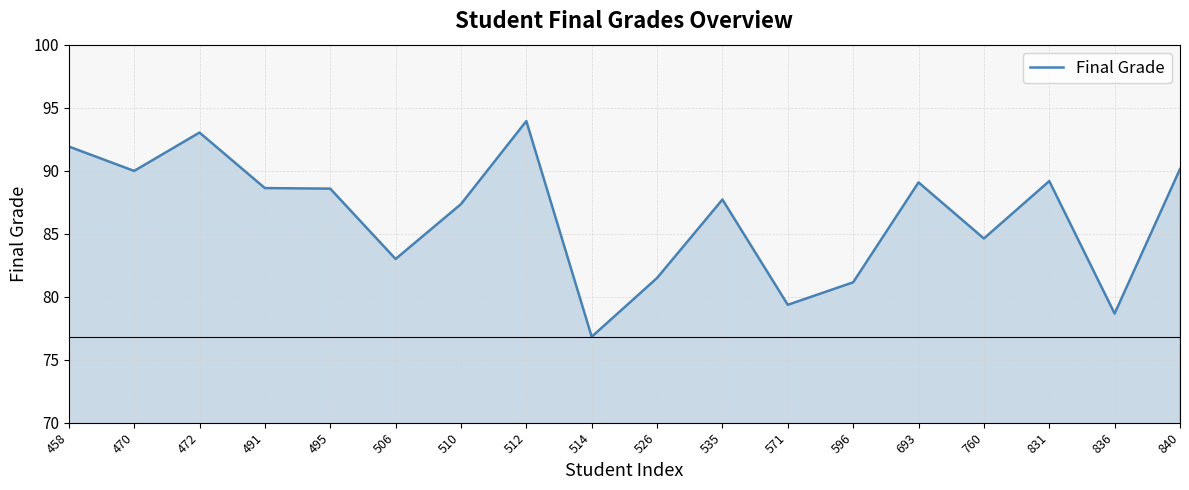

True or false: there are more than 2 points higher than both neighbors.

True